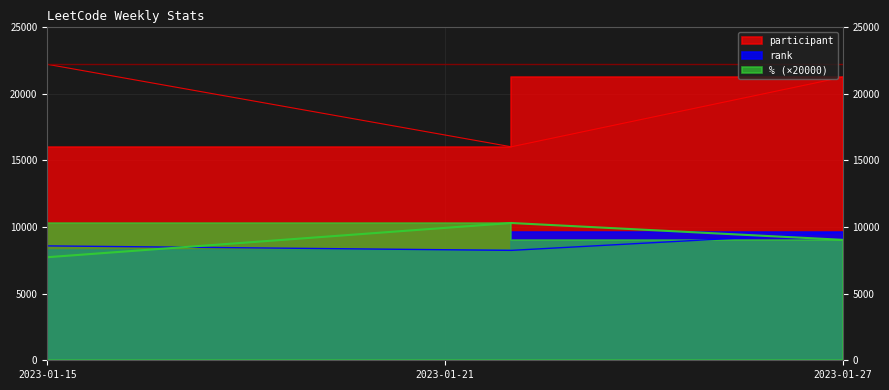

At which label does % reach its peak?

2023-01-22